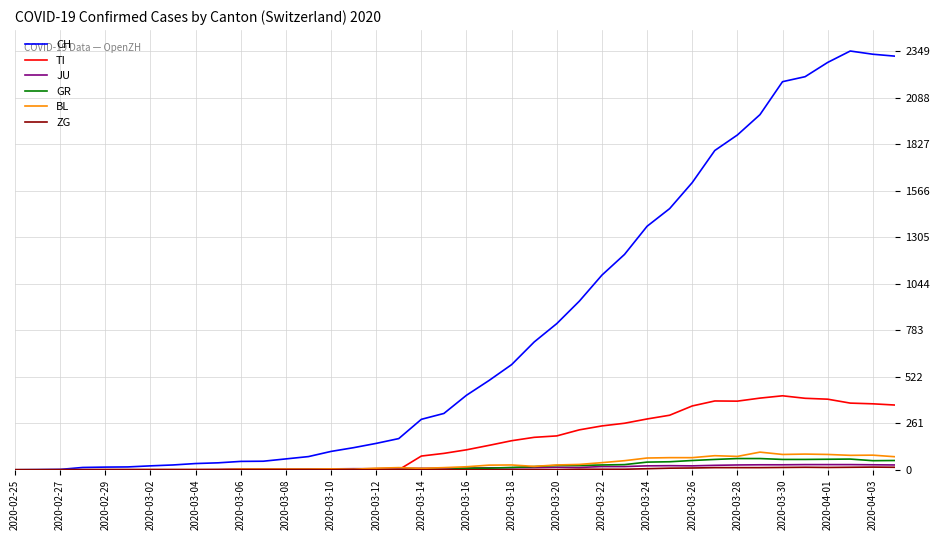

Which series has the largest total across all categories?

CH